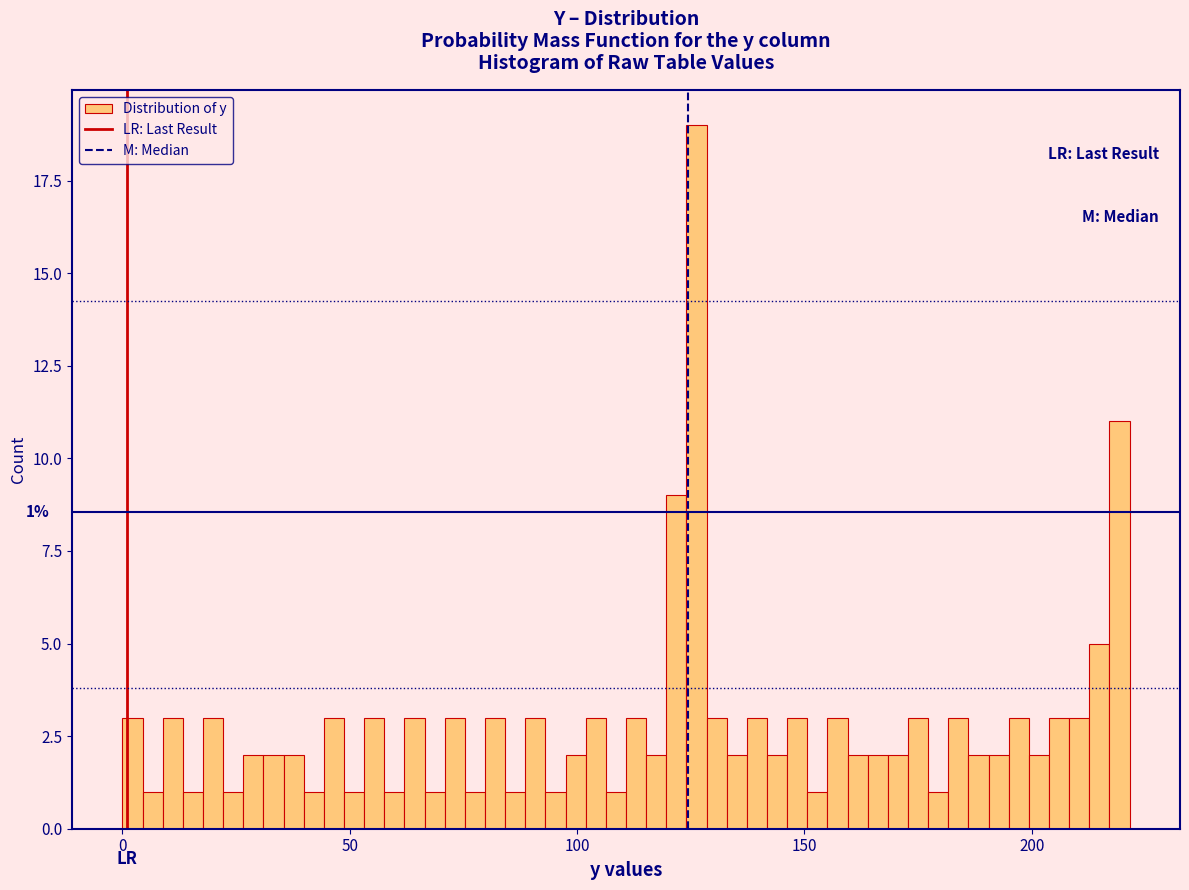

Around what value on the x-axis is the tallest bar? Give the approximate position of its centre, as read against the axis.

125